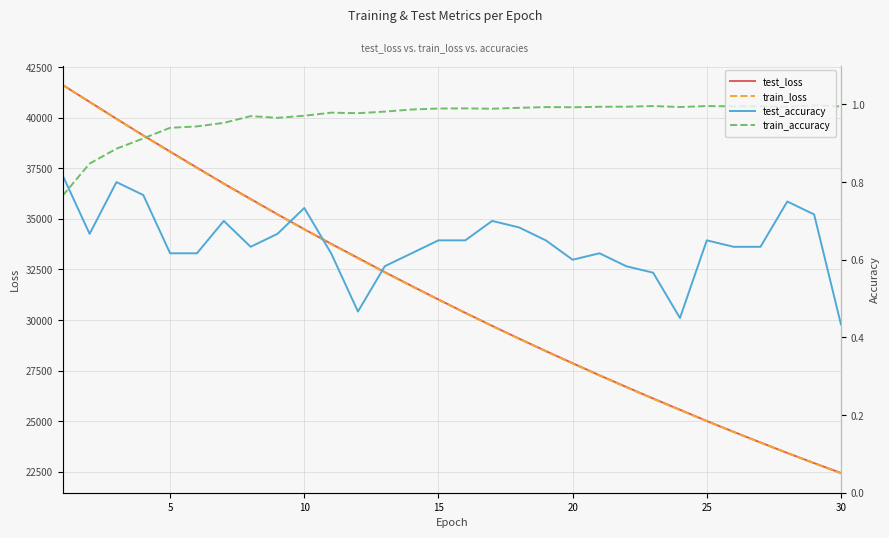

True or false: train_accuracy and test_accuracy cross at least once.

True